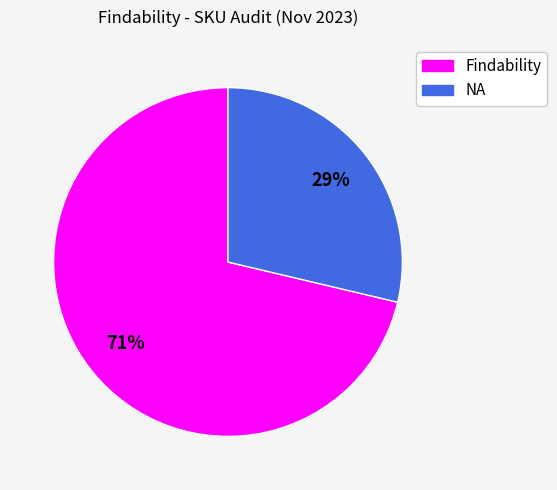

Which slice is the smallest?

NA